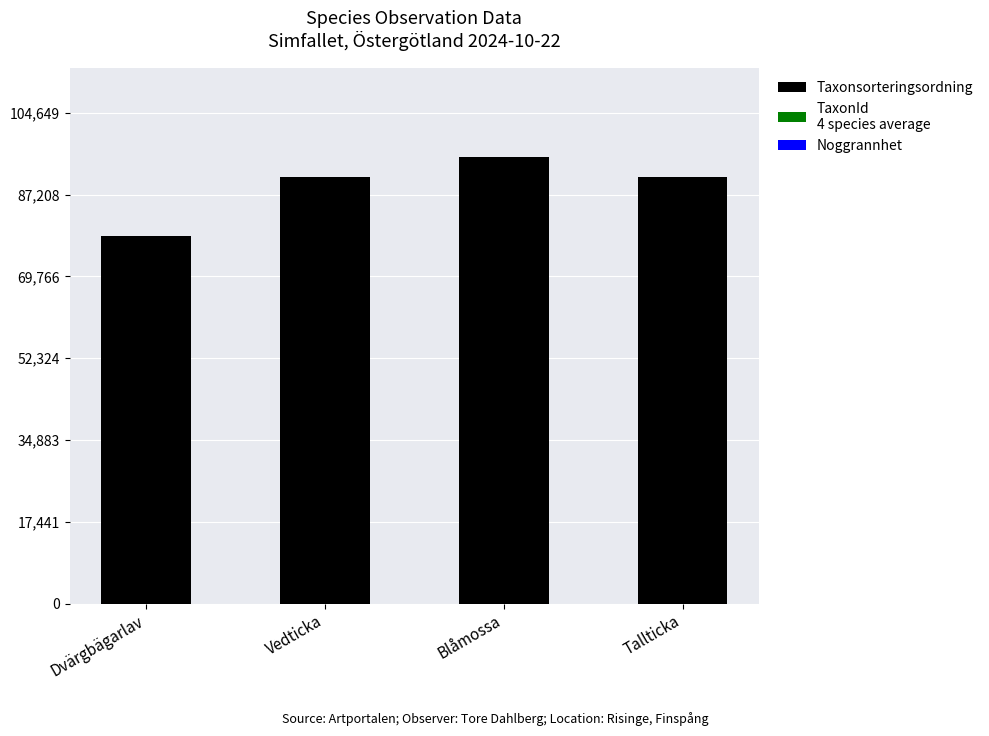

How many bars are there in total?

4